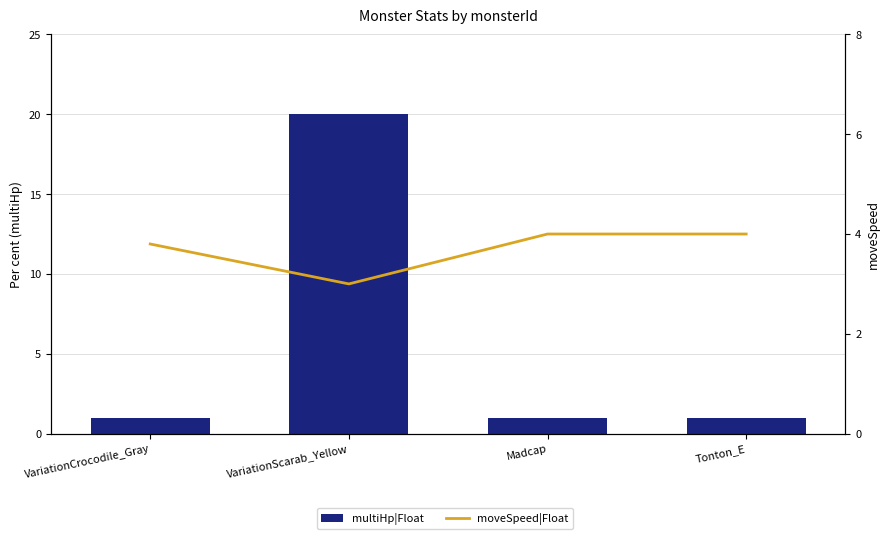

What is the greatest value displayed?

20.0